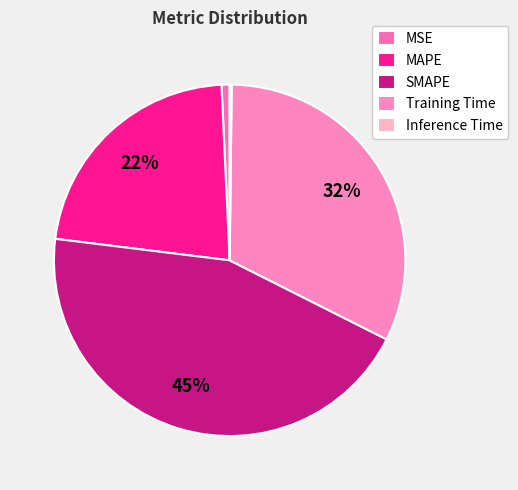

Does Inference Time account for over 50% of the chart?

No